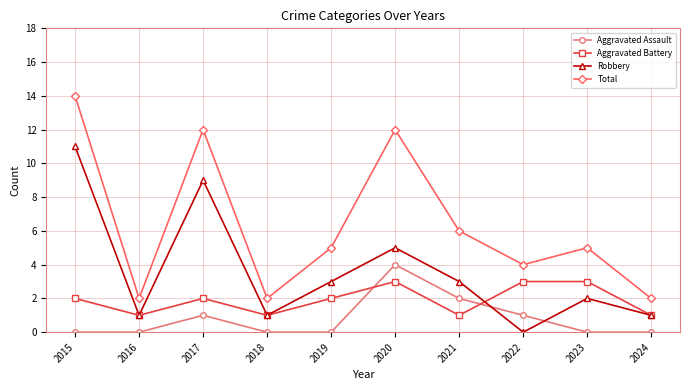

Where is the first local minimum for Aggravated Battery?

2016